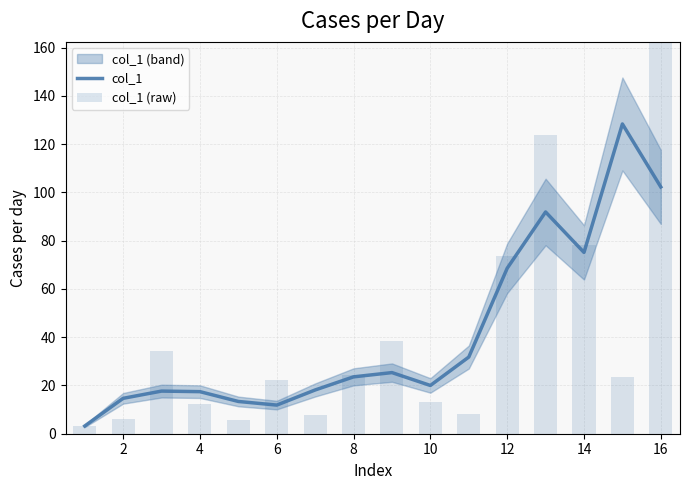

What is the value of the col_1 bar at the 1st from the left?

3.2